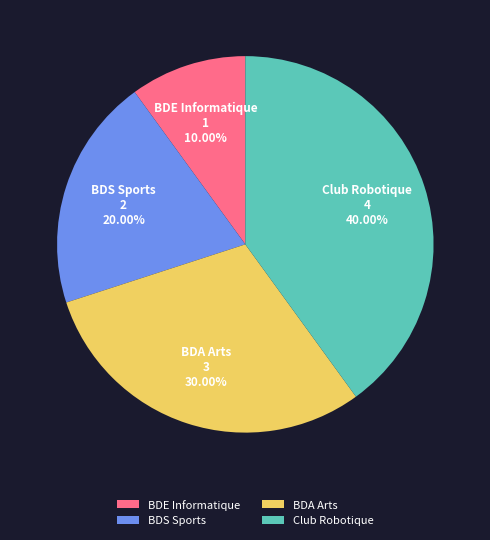

Is there a majority slice in this chart?

No